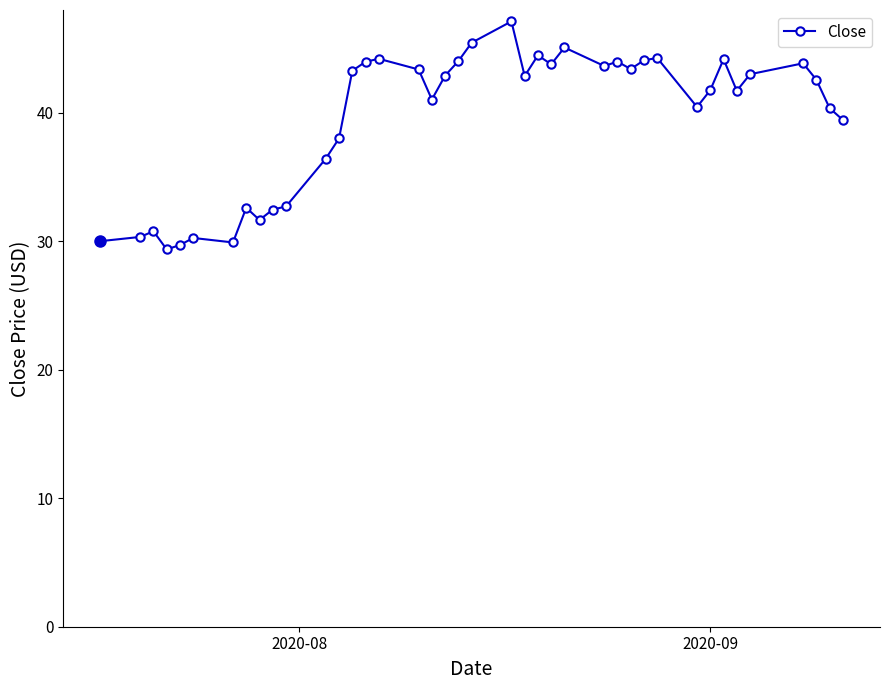

True or false: there are more than 0 points higher than both neighbors.

True